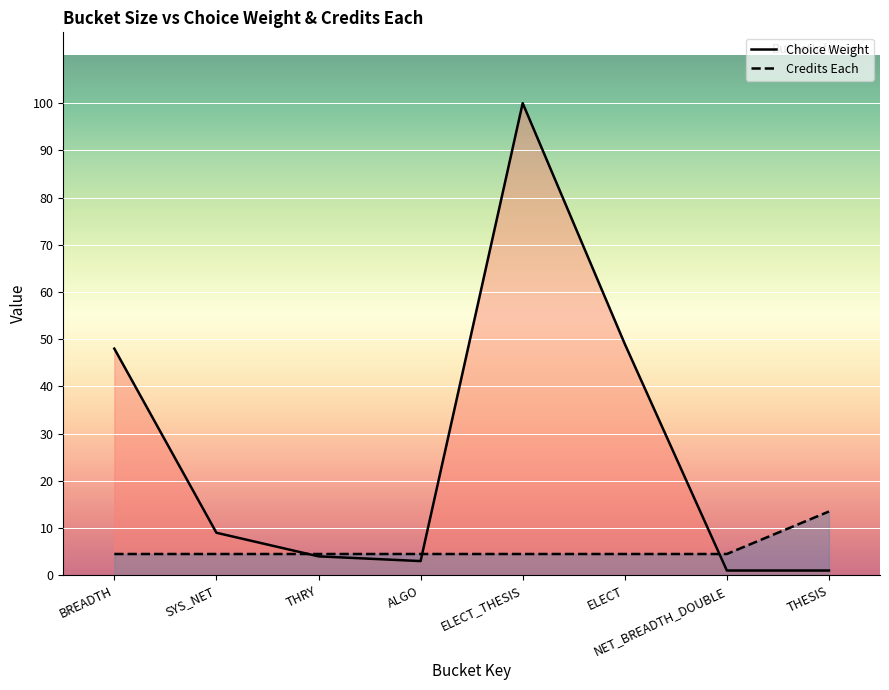

How many times do Credits Each and Choice Weight cross each other?

3